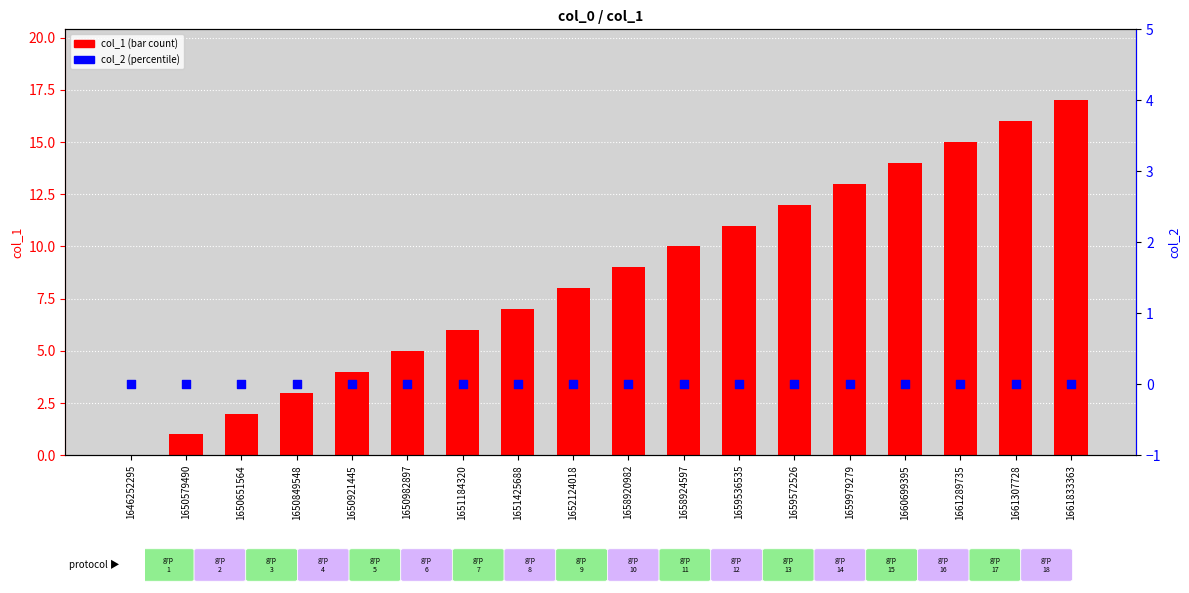

What is the total value across all series at 1650849548?

3